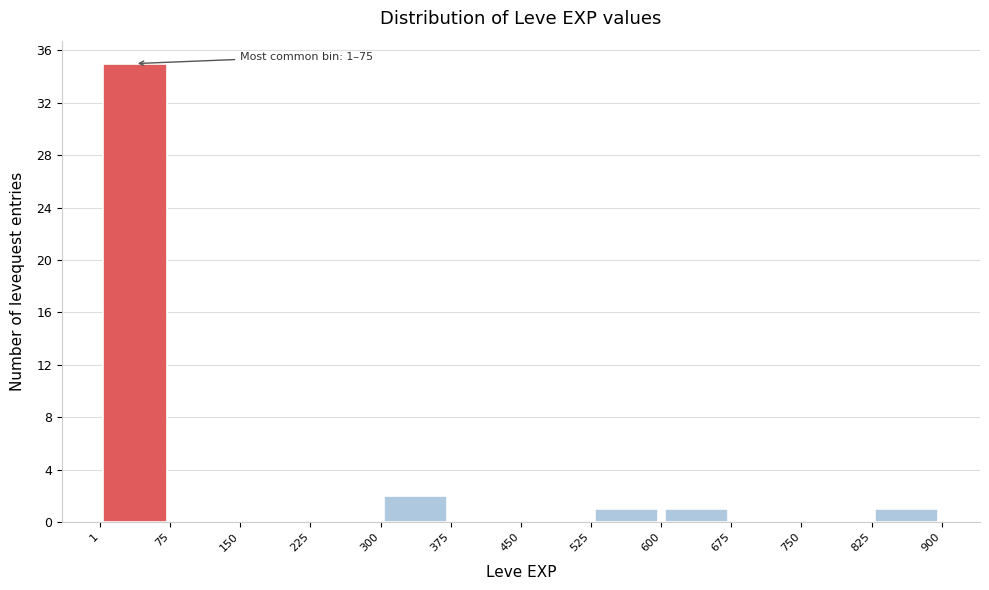

Which range on the x-axis has the tallest bar?

1 to 75